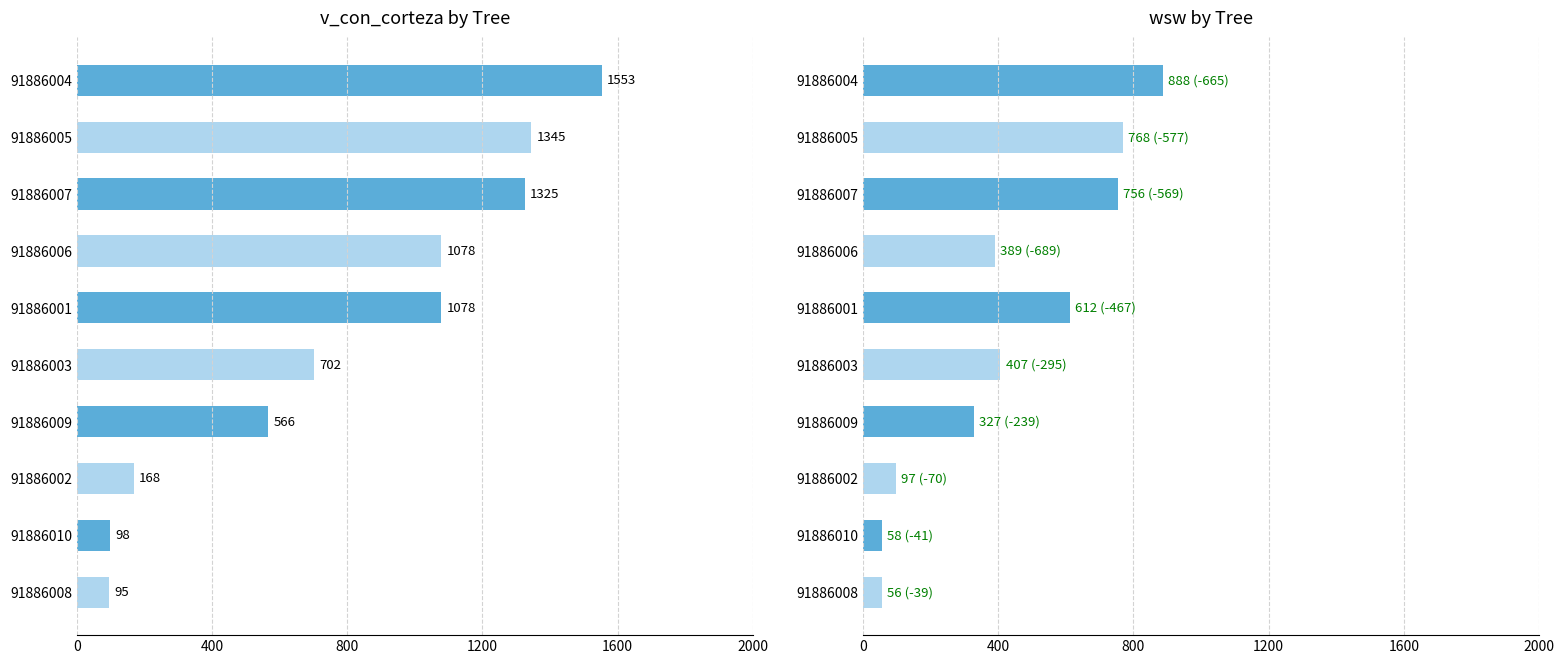

Rank the series at 91886006 from lowest to highest value.

wsw, v_con_corteza